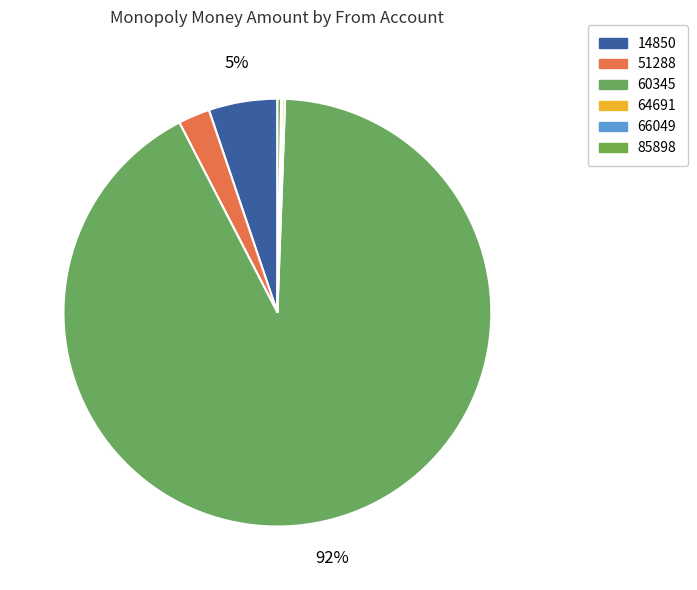

To the nearest percent, what is the combined percentage of 64691 and 14850?

5%